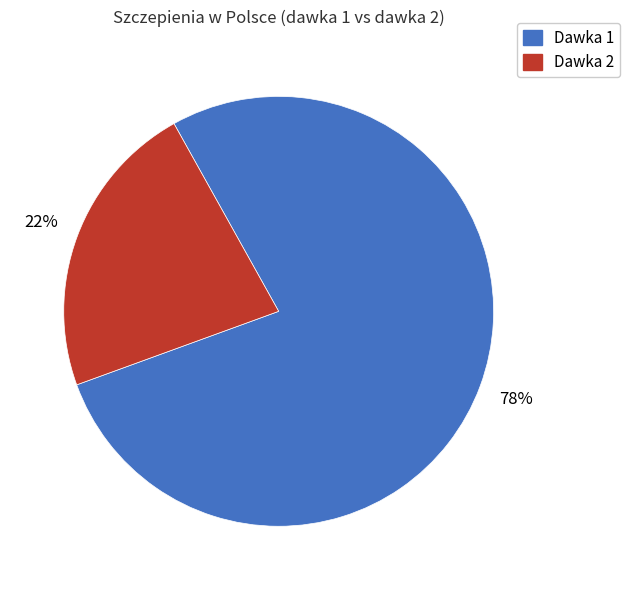

To the nearest percent, what is the average slice percentage?

50%